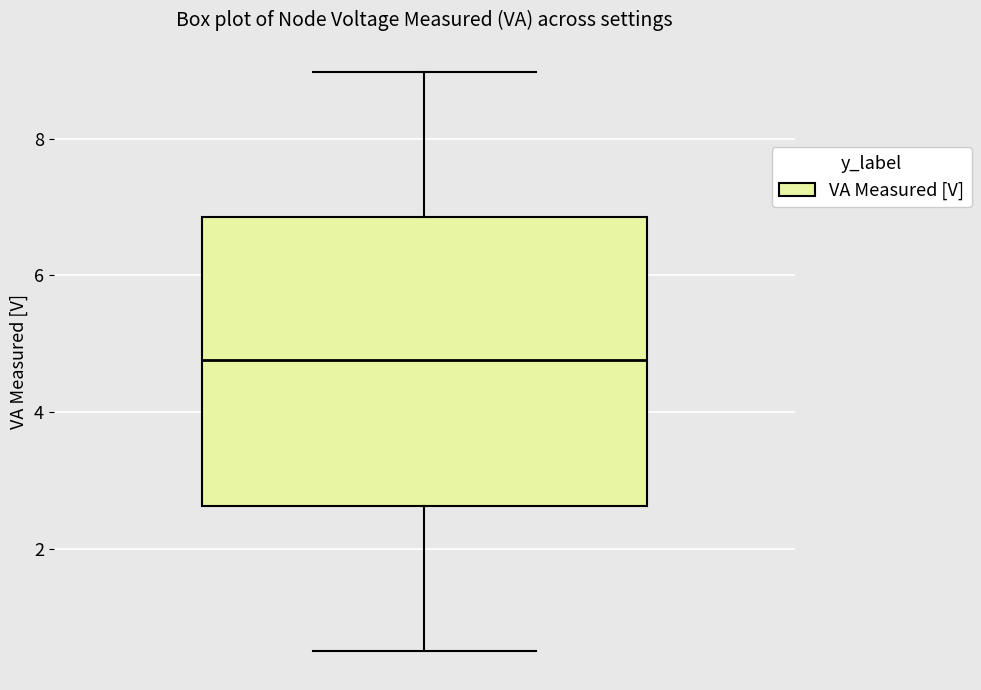

Transcribe this box plot: give where the median line is, the range the box spans, and where the two whiskers end, as read against the y-axis. The values are not printed on the chart, so give them approximately, as read against the axis.

median 4.8, box 2.6 to 6.8, whiskers 0.4 to 9.0